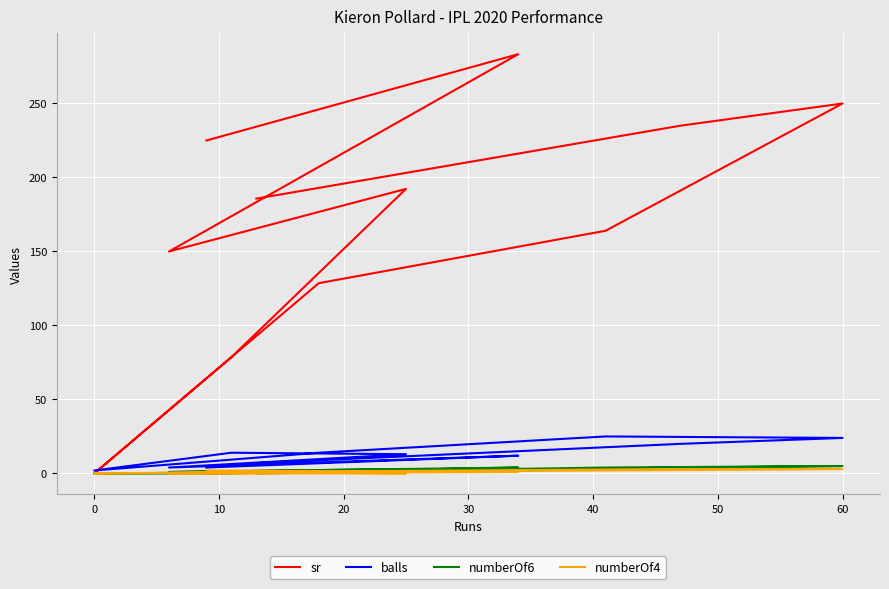

At how many categories does at least one series exceed 98?

9